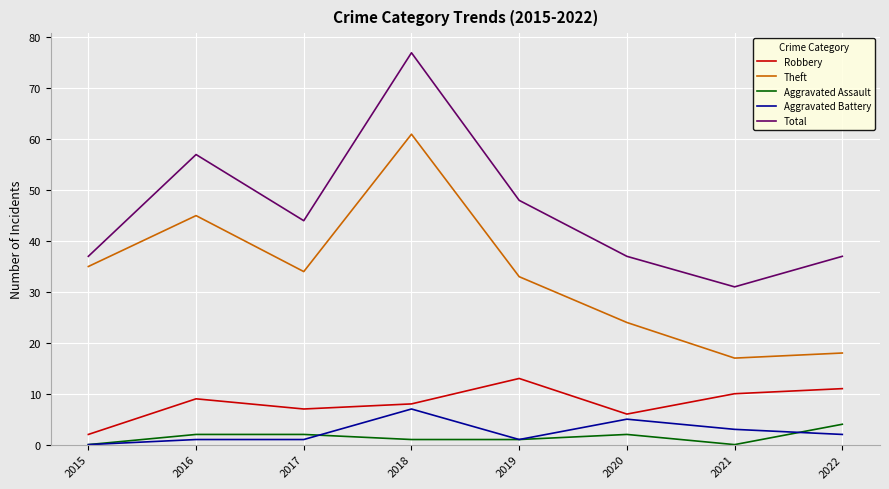

Count the number of data series in this chart.

5